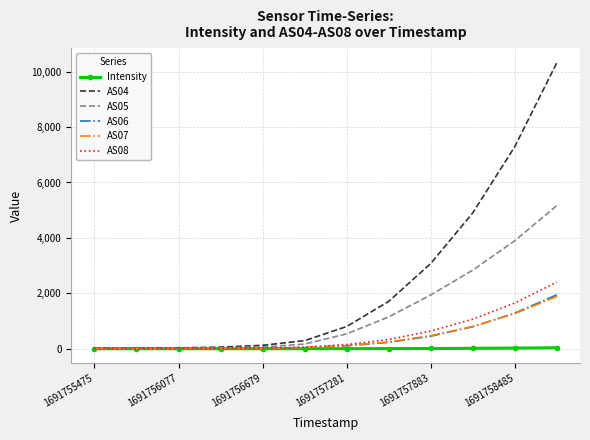

Which series has the largest total across all categories?

AS04